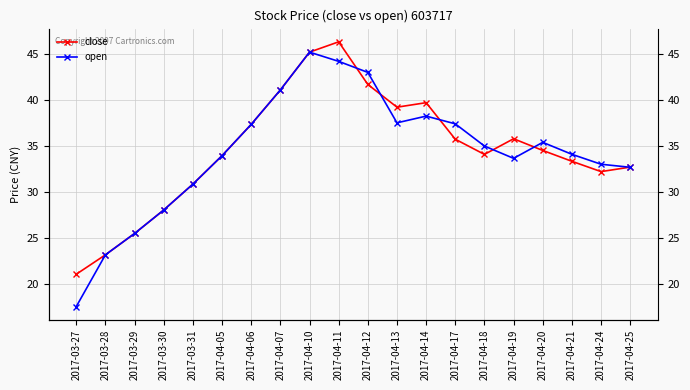

Is it true that close equals 53.9 at 2017-04-13?

False